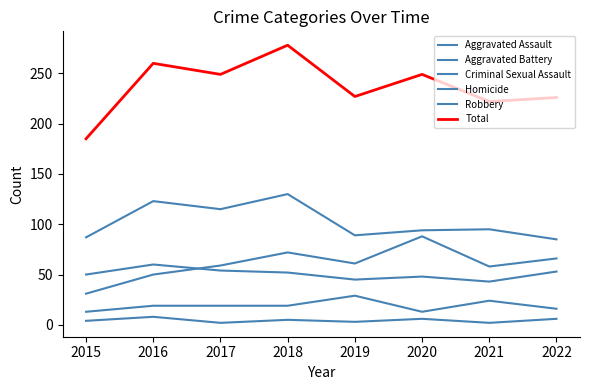

Is this an area chart (filled region under the line)?

No